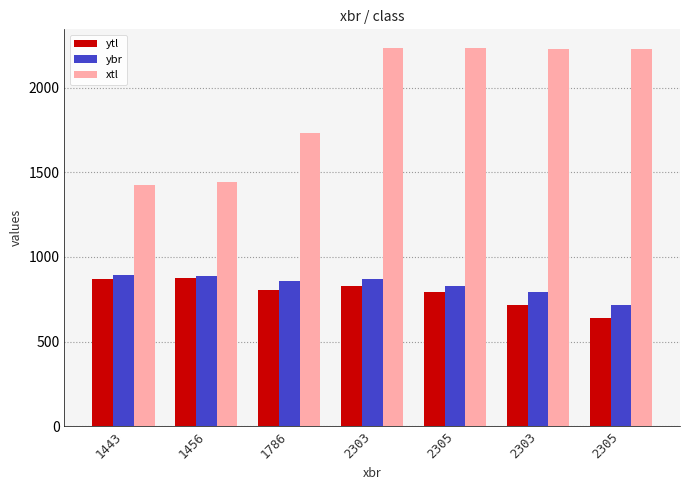

What is the smallest value displayed?

641